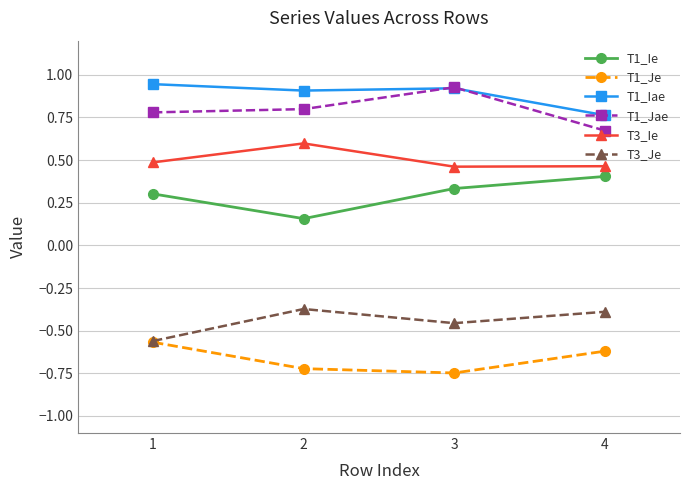

At which label does T1_Ie reach its peak?

4